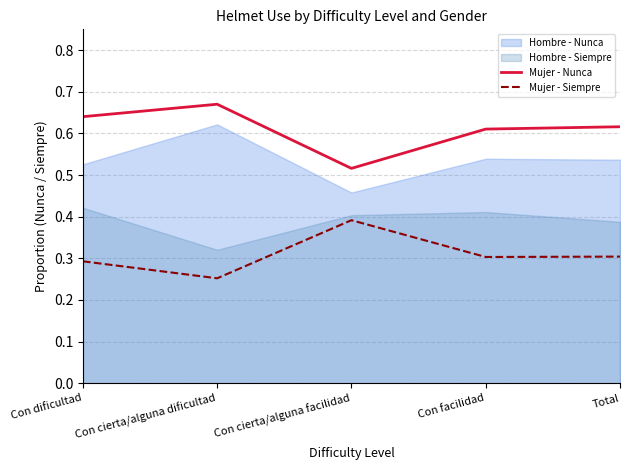

Rank the categories by Mujer - Siempre value from highest to lowest.

Con cierta/alguna facilidad, Total, Con facilidad, Con dificultad, Con cierta/alguna dificultad